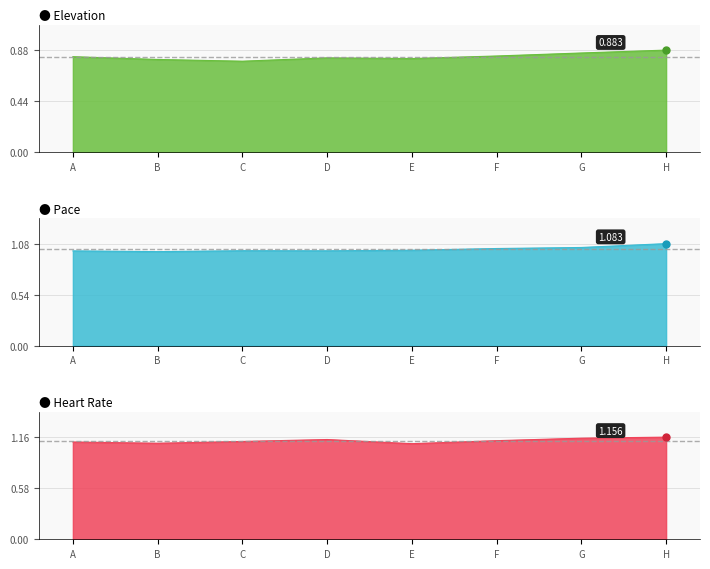

The value of Elevation at H is 0.2. True or false?

False